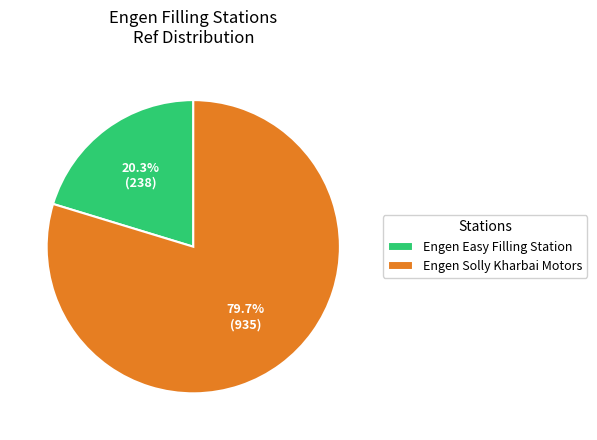

Does Engen Easy Filling Station account for over 50% of the chart?

No